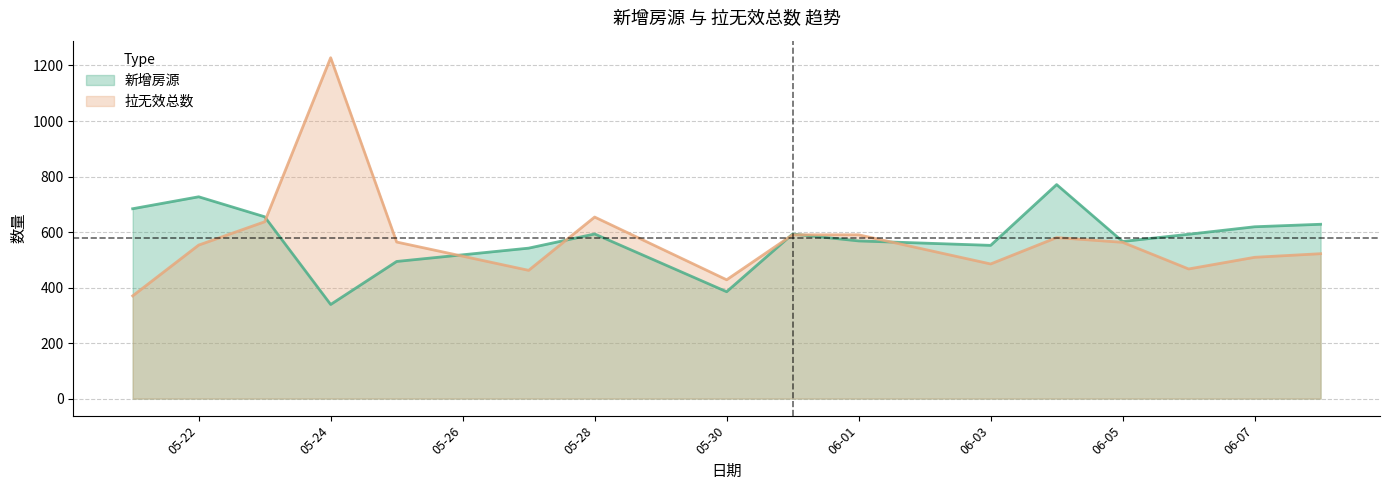

What is the total value across all series at 2017-05-31?

1183